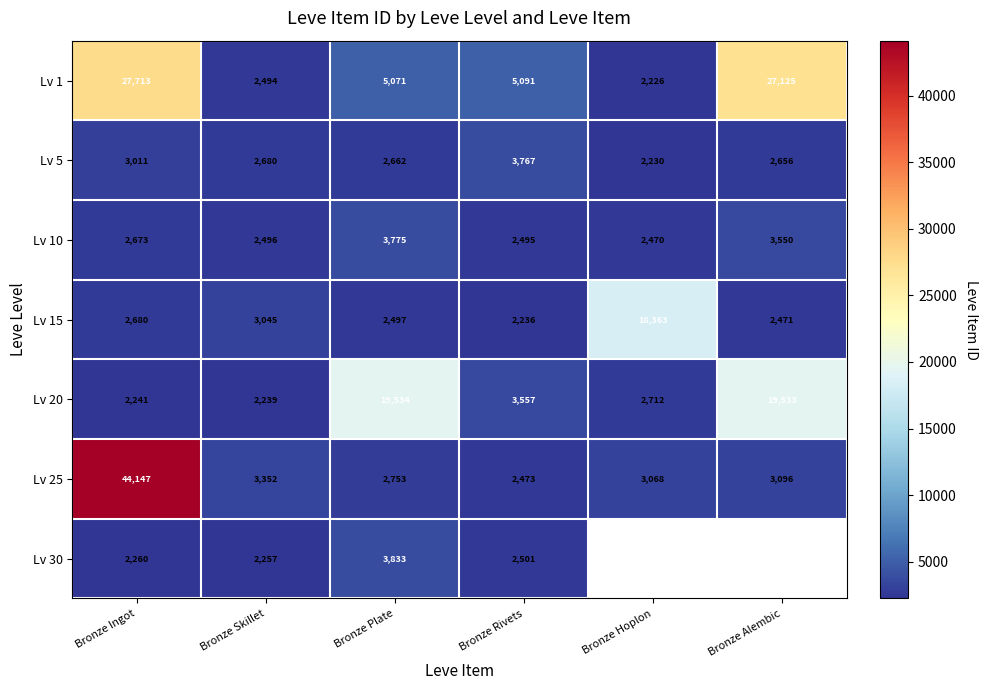

How many data points in Lv 1 are less than 5091?

3